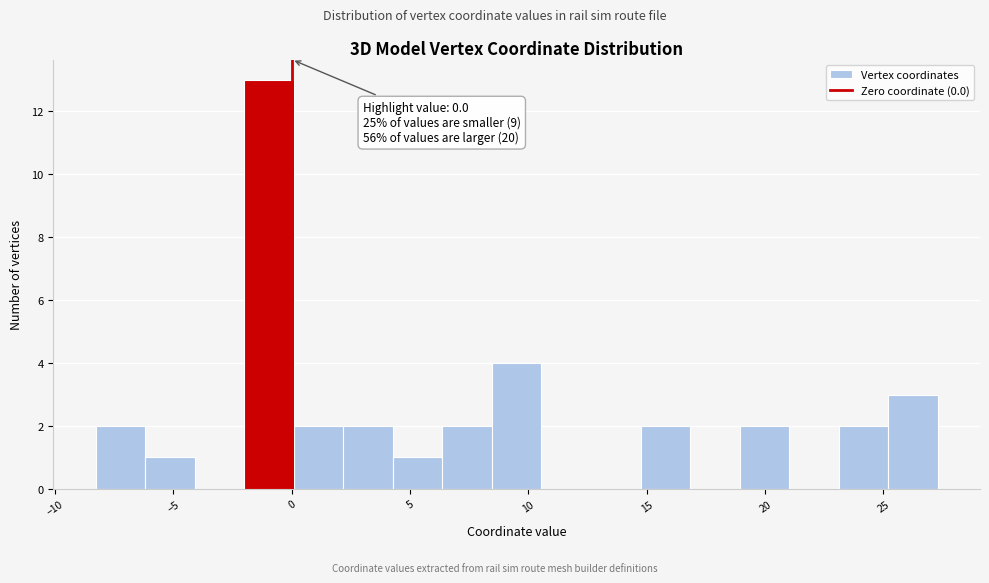

Over which range of the x-axis is the bar tallest?

-2.0 to 0.0